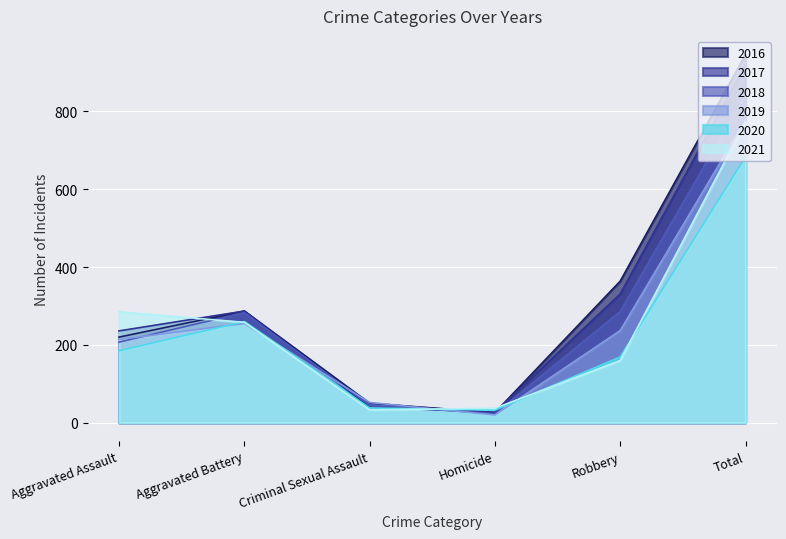

Reading left to right, extract all data points from this chart.

2016: Aggravated Assault=220	Aggravated Battery=287	Criminal Sexual Assault=50	Homicide=26	Robbery=364	Total=947
2017: Aggravated Assault=236	Aggravated Battery=287	Criminal Sexual Assault=40	Homicide=27	Robbery=331	Total=921
2018: Aggravated Assault=207	Aggravated Battery=283	Criminal Sexual Assault=45	Homicide=23	Robbery=286	Total=844
2019: Aggravated Assault=214	Aggravated Battery=255	Criminal Sexual Assault=52	Homicide=20	Robbery=237	Total=778
2020: Aggravated Assault=185	Aggravated Battery=260	Criminal Sexual Assault=38	Homicide=32	Robbery=169	Total=684
2021: Aggravated Assault=285	Aggravated Battery=258	Criminal Sexual Assault=33	Homicide=37	Robbery=160	Total=773